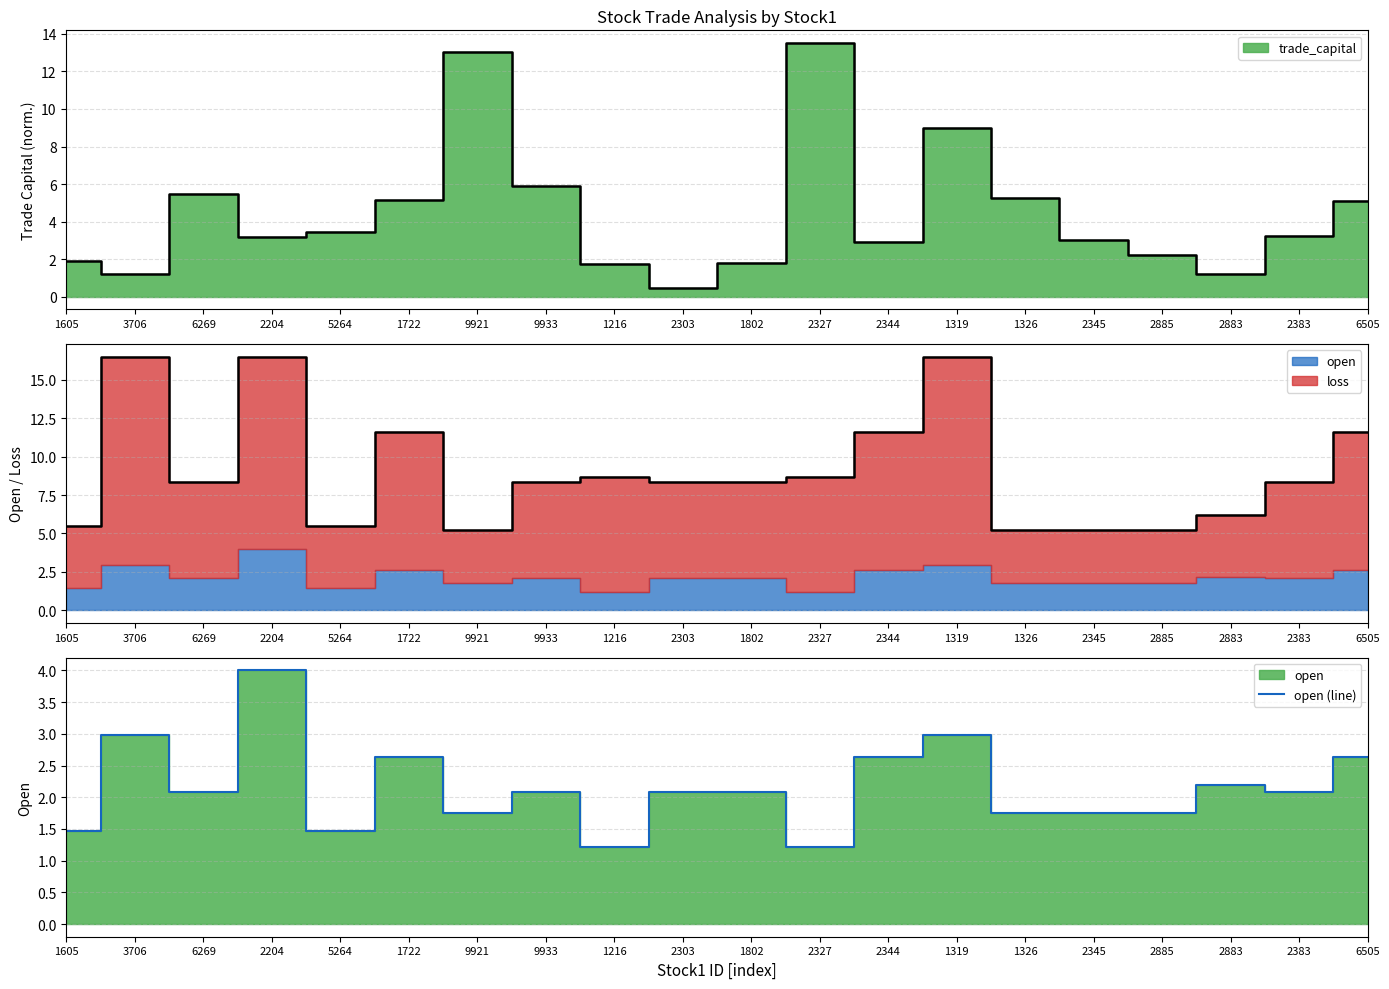

How many interior local peaks (higher than both neighbors) does the data have?

6